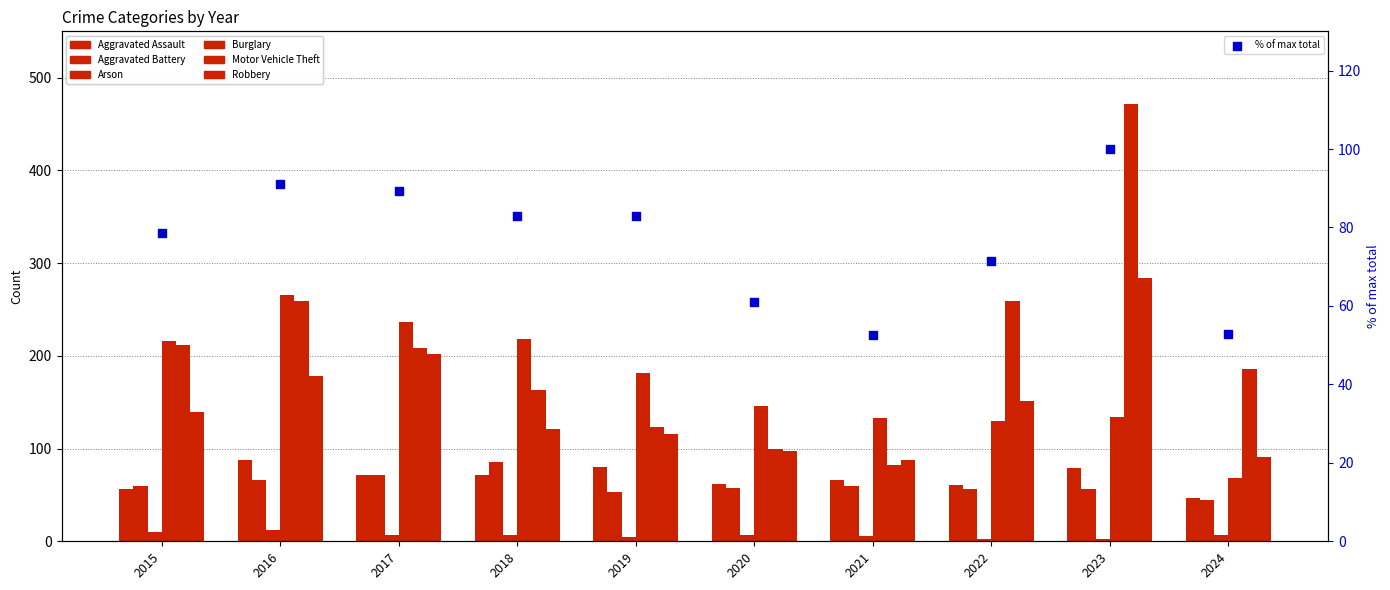

What are all the series names shown in the legend?

Aggravated Assault, Aggravated Battery, Arson, Burglary, Motor Vehicle Theft, Robbery